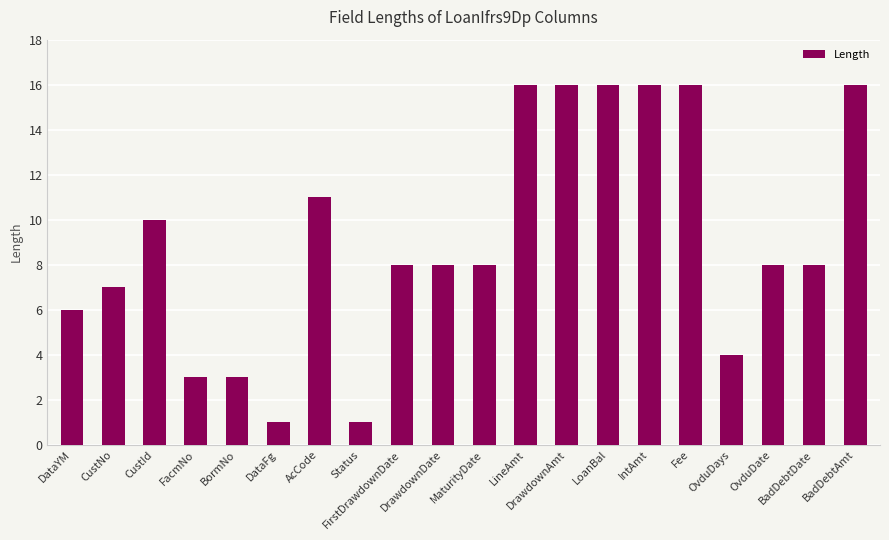

What is the value of the 16th bar from the left?

16